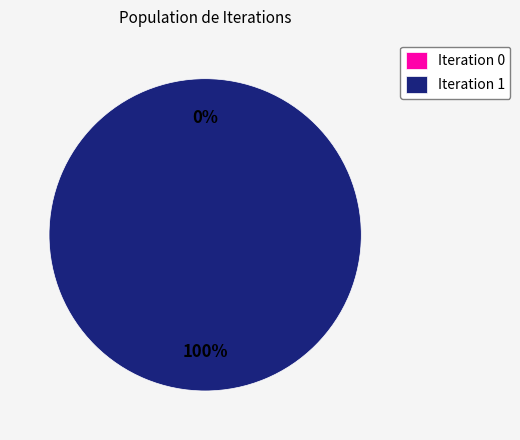

What is the change in value from Iteration 0 to Iteration 1?

+1